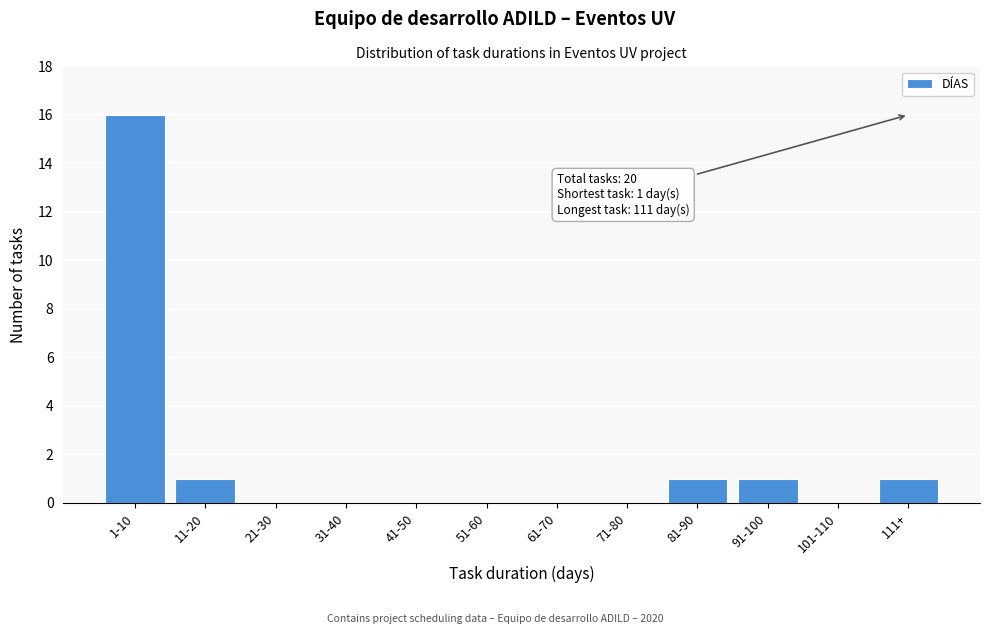

Reading left to right, what are all the values shown in this chart?

1-10=16	11-20=1	21-30=0	31-40=0	41-50=0	51-60=0	61-70=0	71-80=0	81-90=1	91-100=1	101-110=0	111+=1